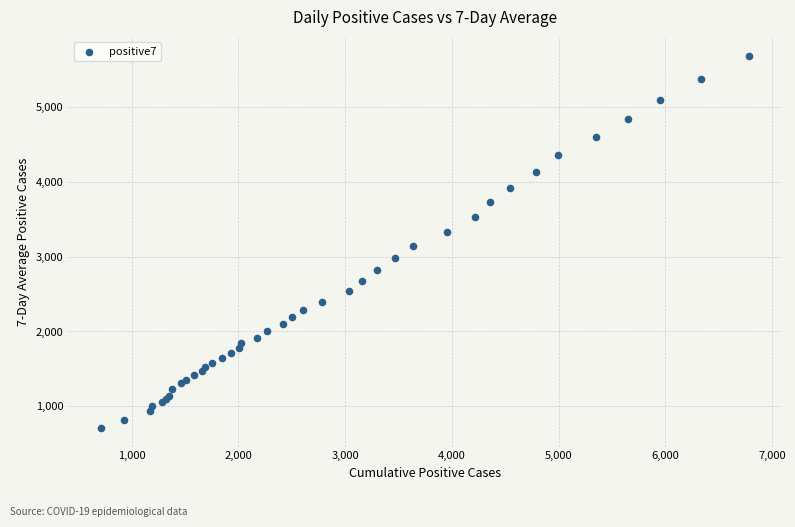

What Y value in the scatter plot is closest to 3201?

3140.0